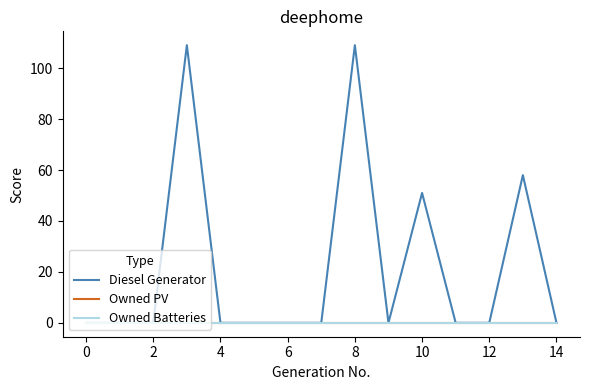

True or false: Owned Batteries has more than 1 interior local peaks.

False